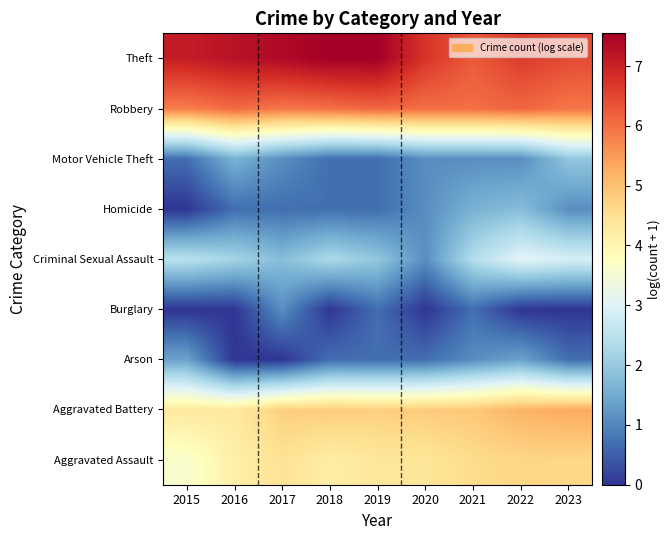

What is the total value across all series at 2019?

27.5